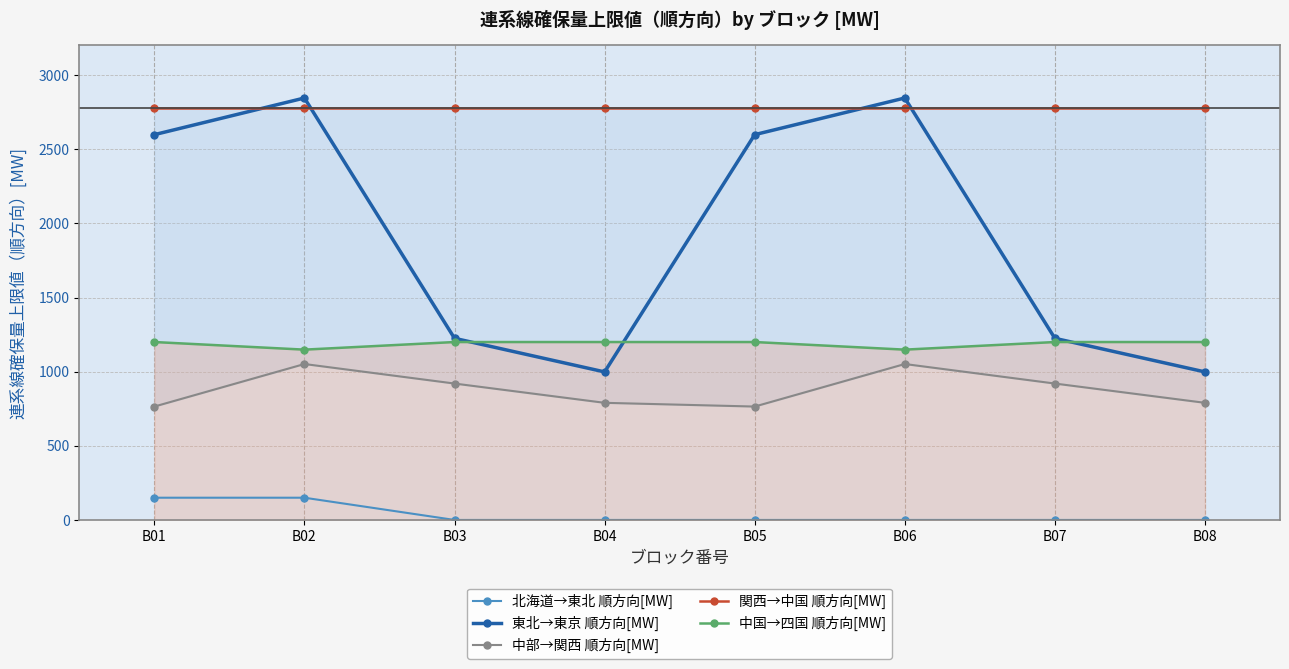

What is the lowest value of the 関西→中国 順方向[MW] series?

2780.0